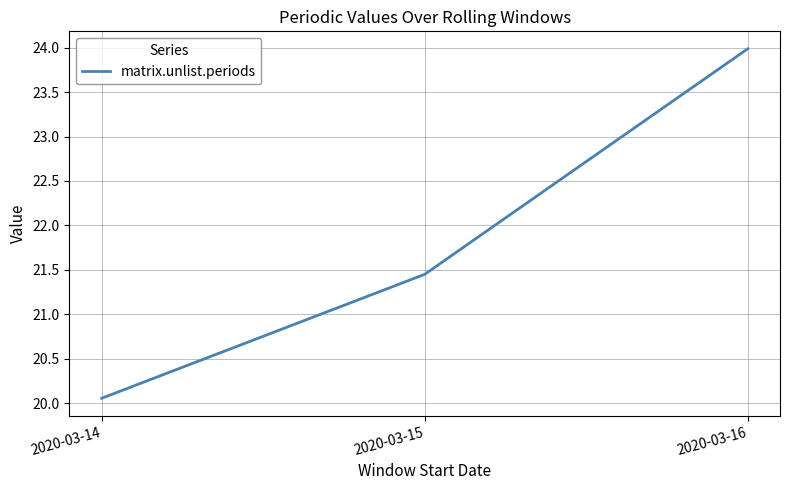

The chart shows a value of 30.1 at 2020-03-15. True or false?

False